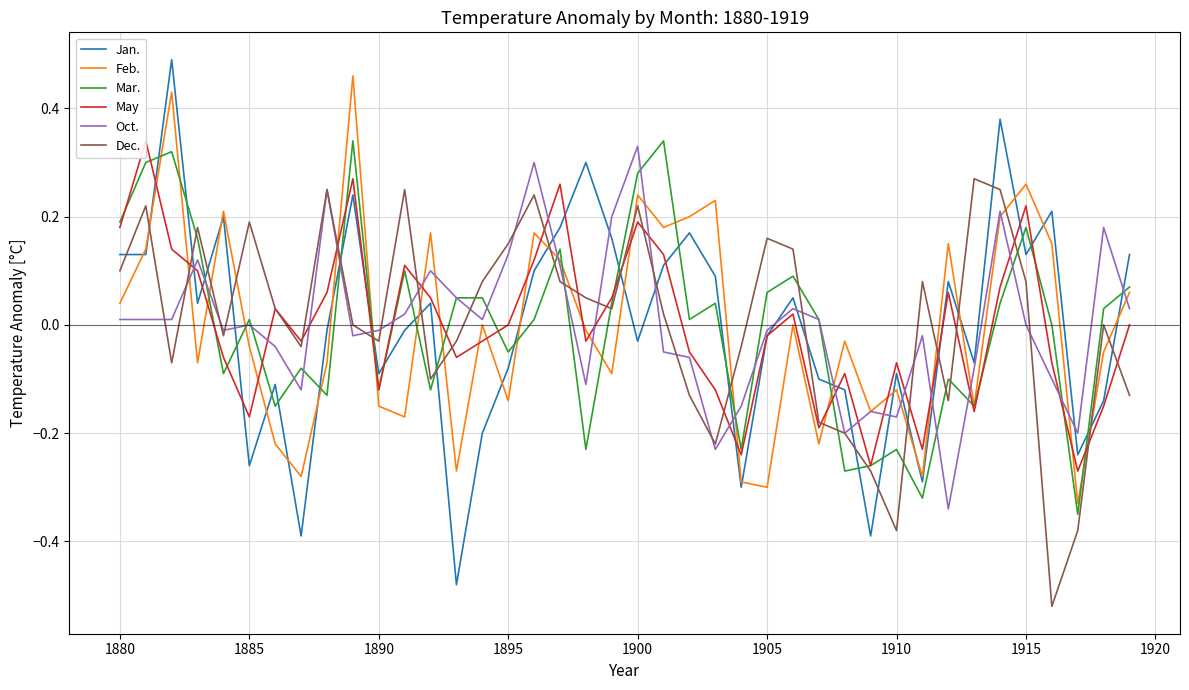

What is the sum of all Jan. values?

-0.1